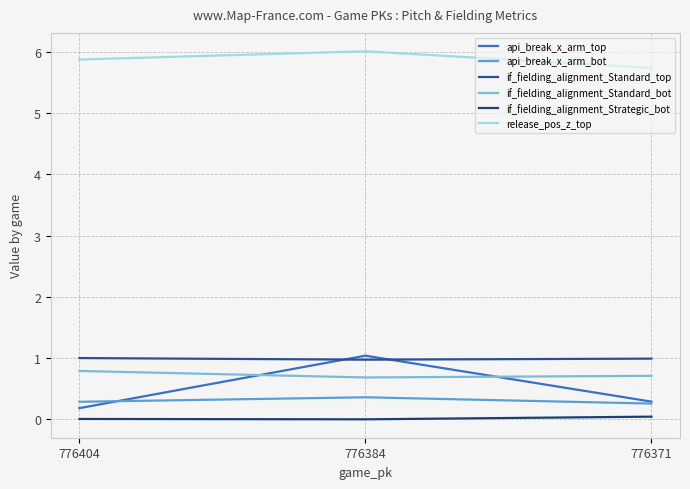

At how many categories does at least one series exceed 2?

3